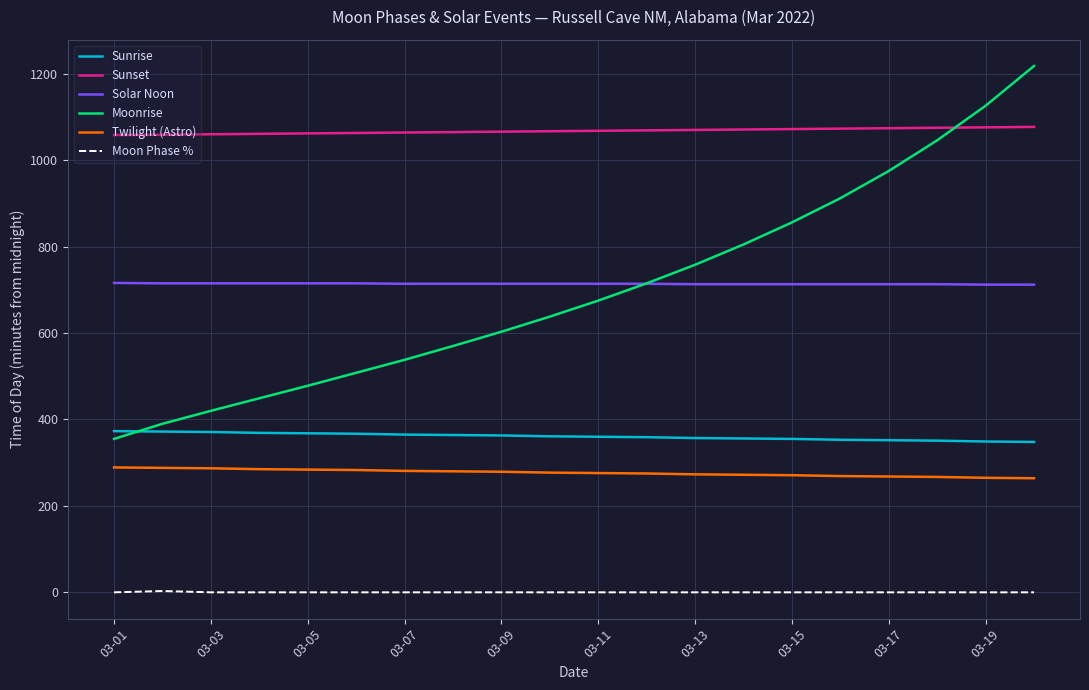

Does the chart have visible grid lines?

Yes